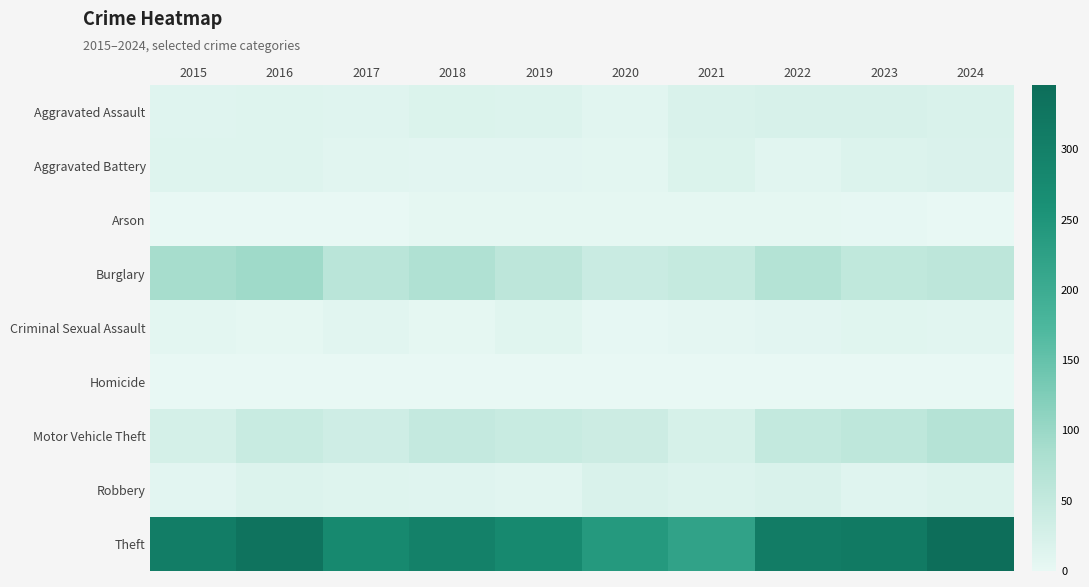

At which category is the sum across all series the highest?

2024